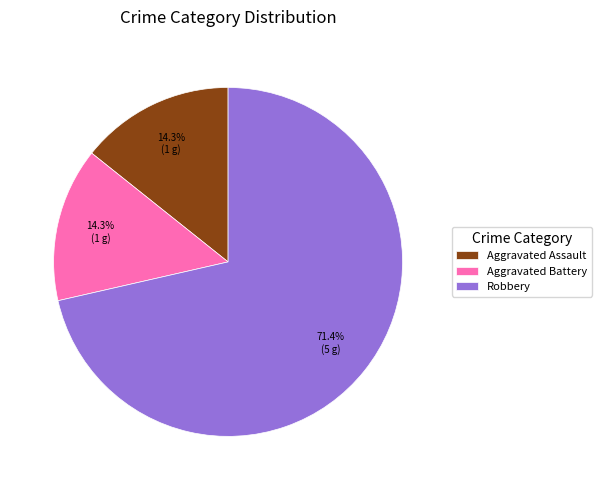

Count the number of slices in the pie.

3